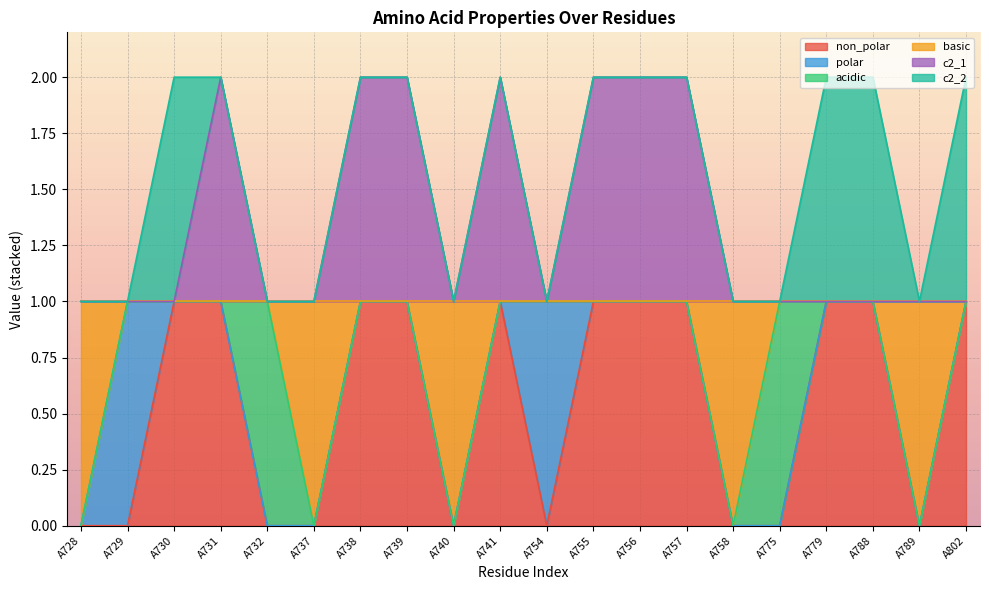

What value does the non_polar series have at A802?

1